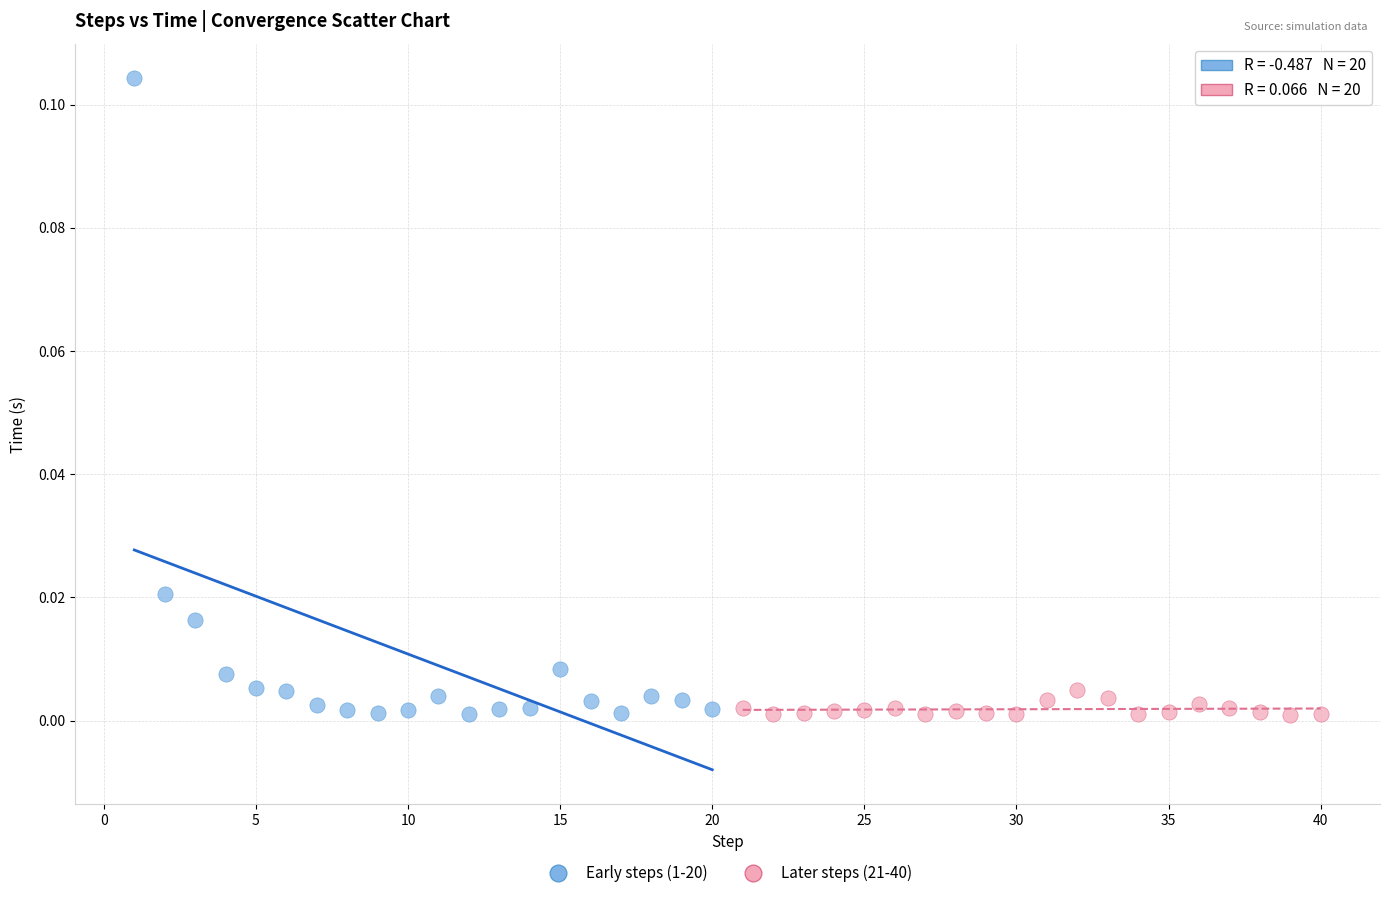

Which series contains the highest Y value?

Early steps (1-20)